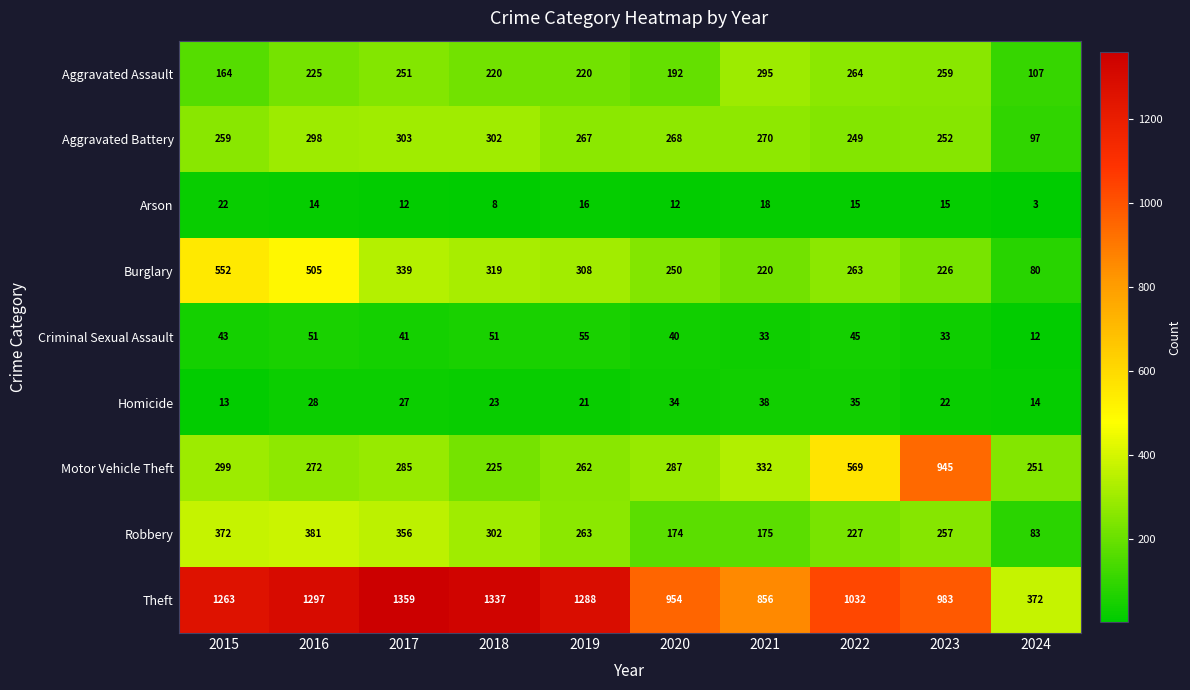

At which label does Arson first exceed 15?

2015